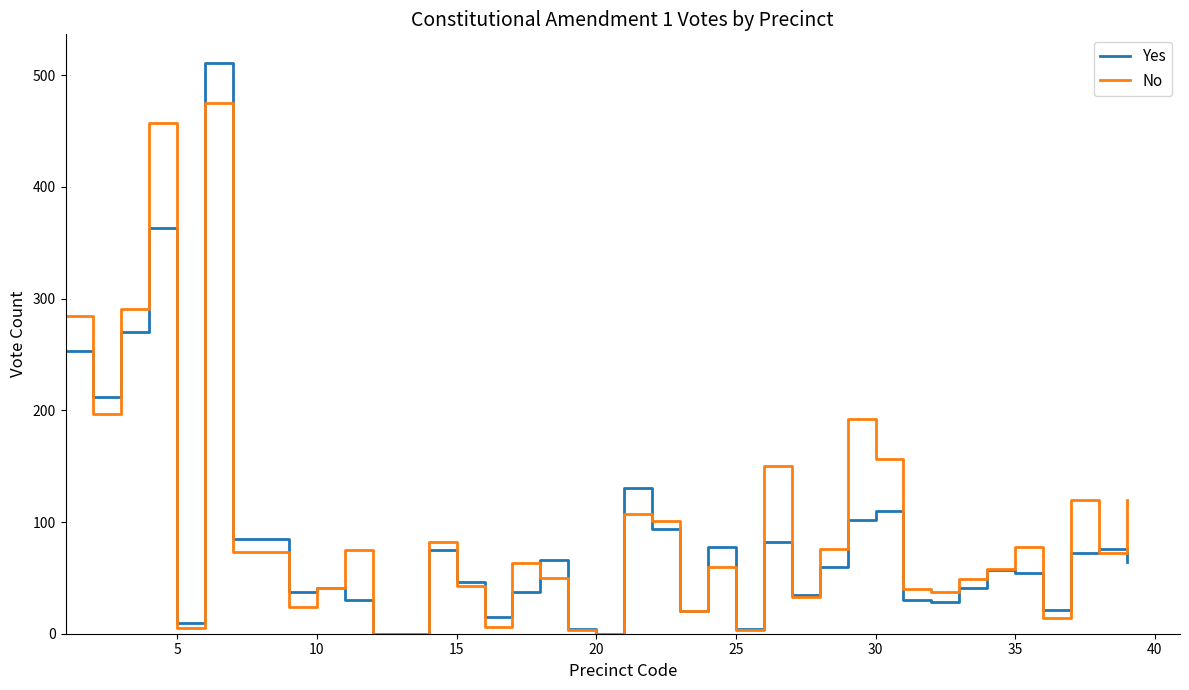

What is the highest value of the No series?

475